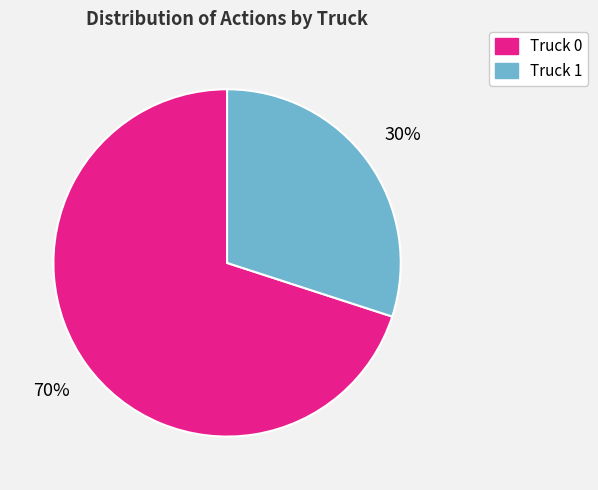

To the nearest percent, what is the difference between the largest and smallest slice percentages?

40%